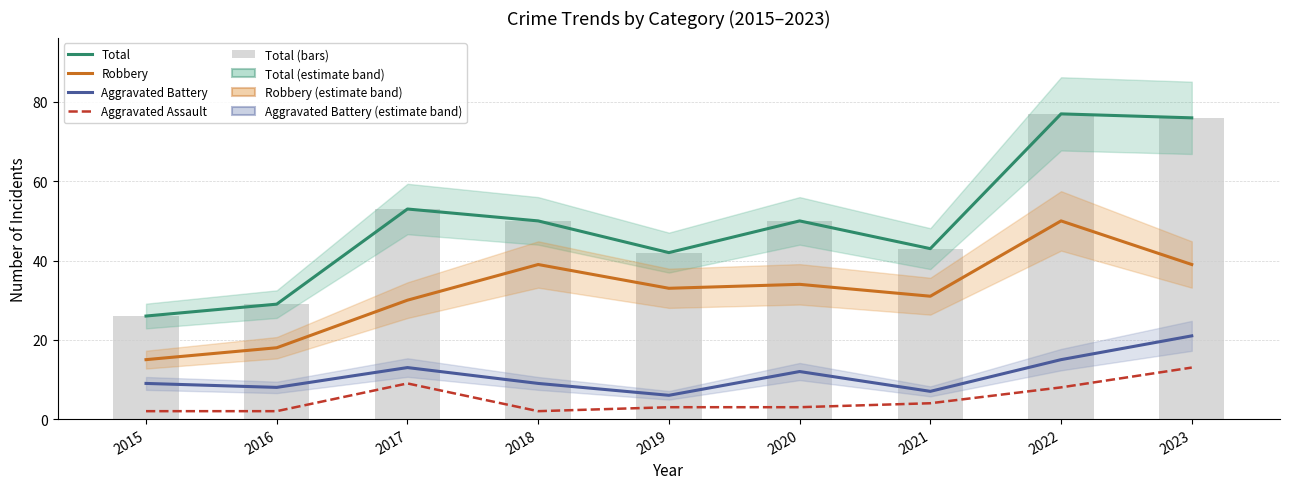

How many data points in Aggravated Battery are less than 9?

3